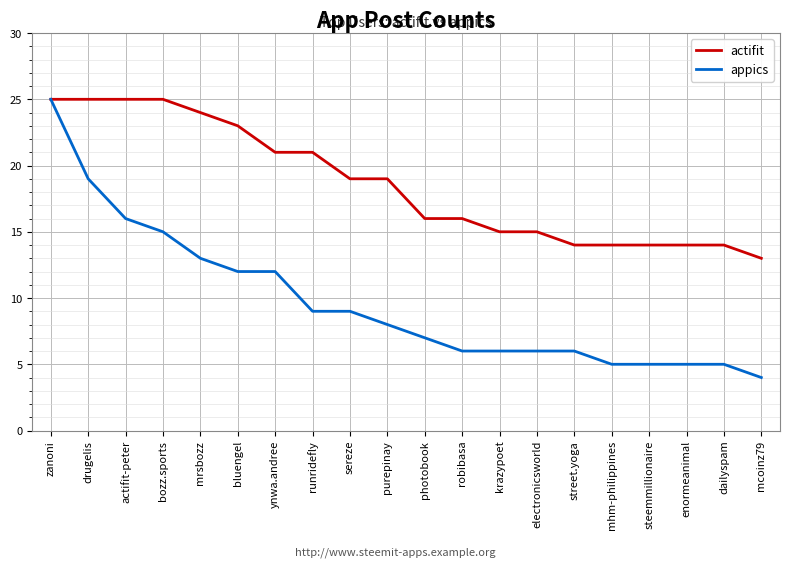

List the series in order of their overall mean, lowest first.

appics, actifit